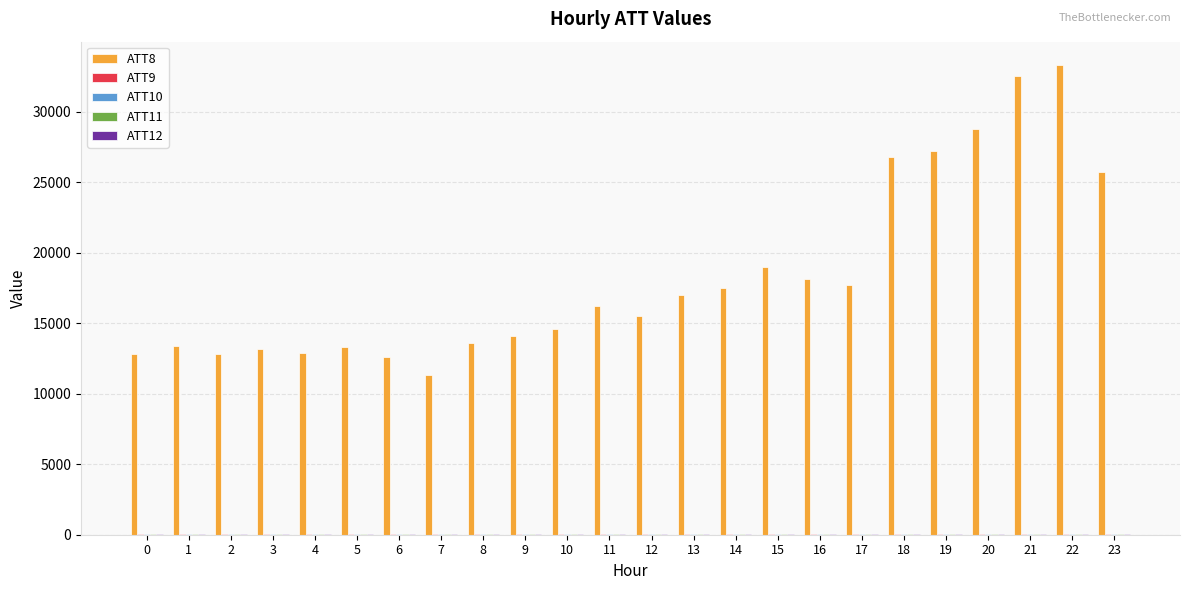

What is the greatest value displayed?

33300.0